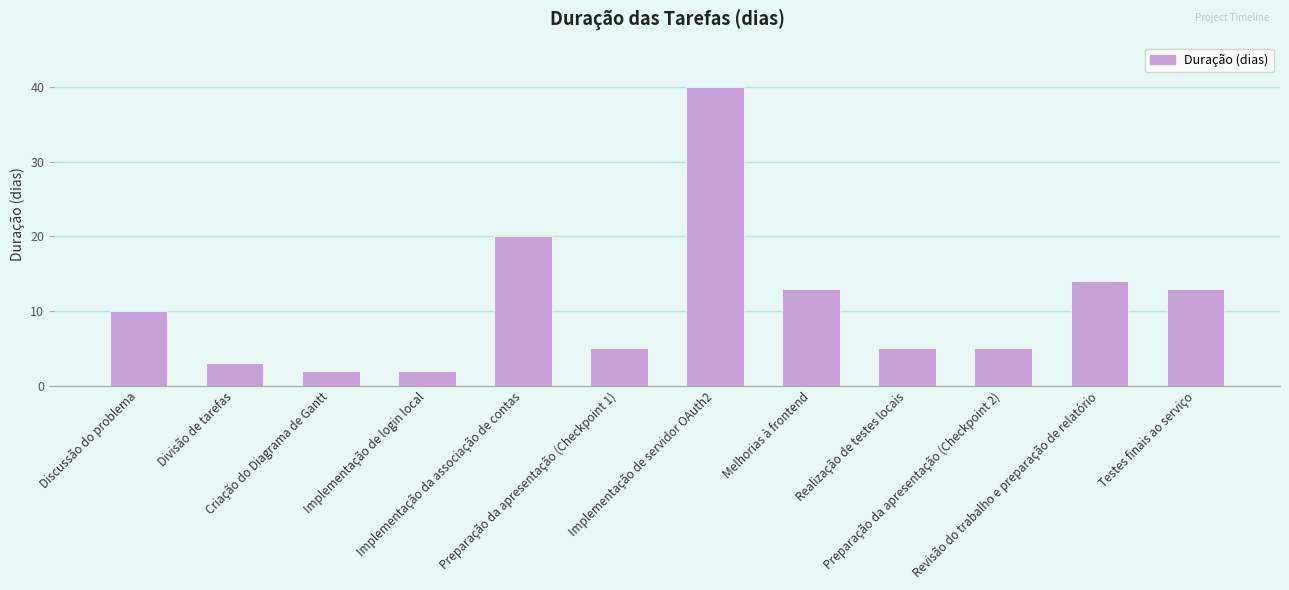

What is the value of the 1st bar from the left?

10